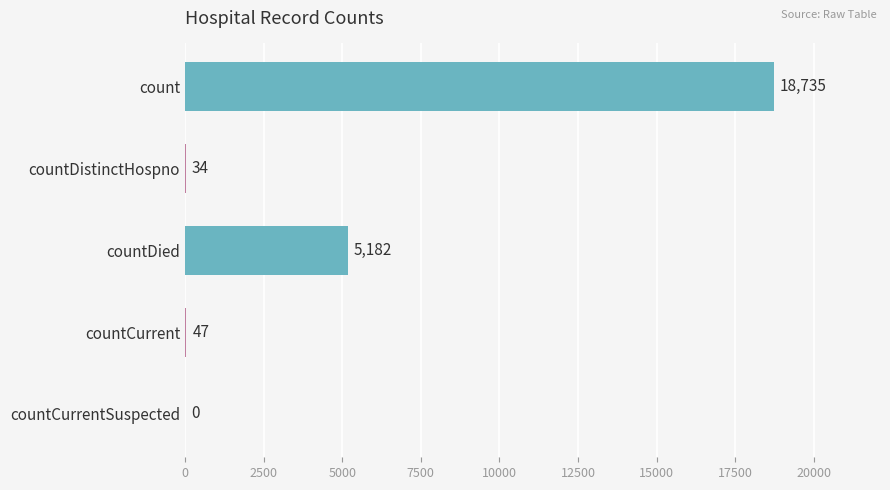

Which category has the highest value across all series?

count